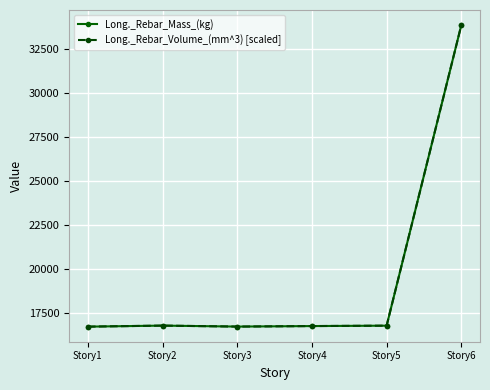

What is the sum of all Long._Rebar_Mass_(kg) values?

117664.1